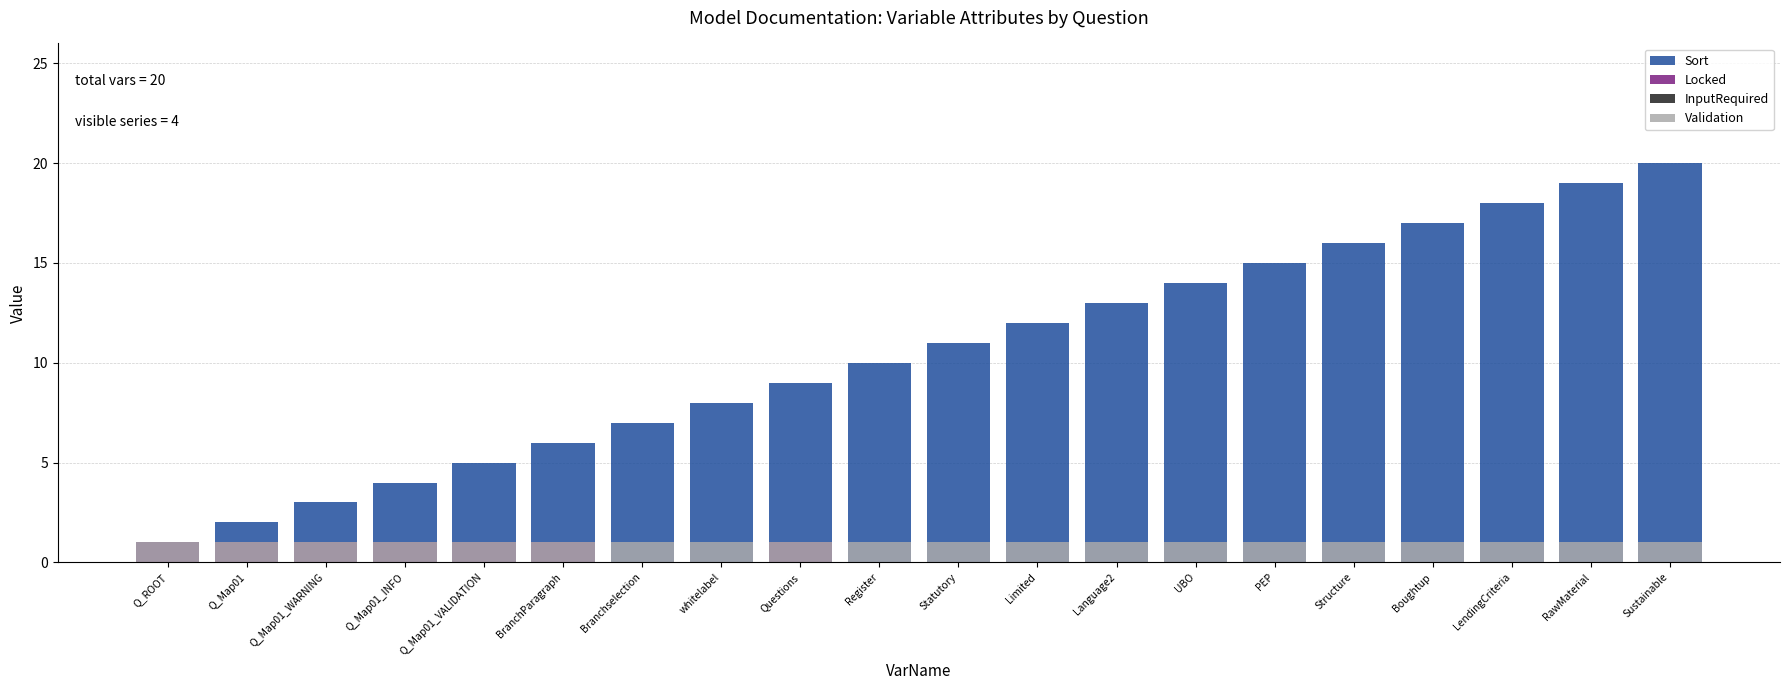

What is the maximum value shown in the chart?

20